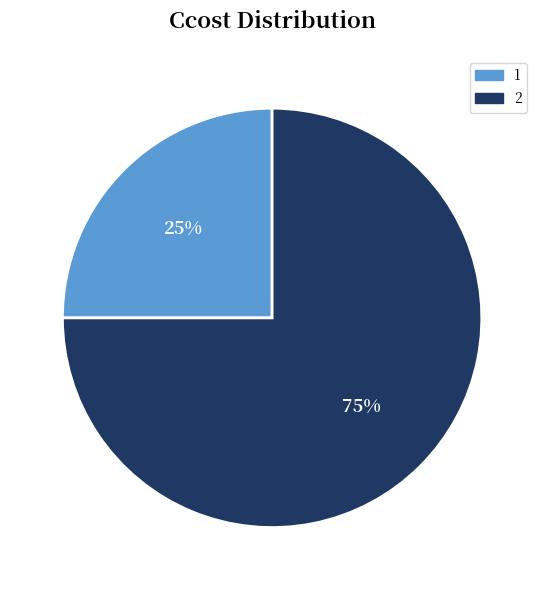

Is it true that 1 is 15% of the pie?

False